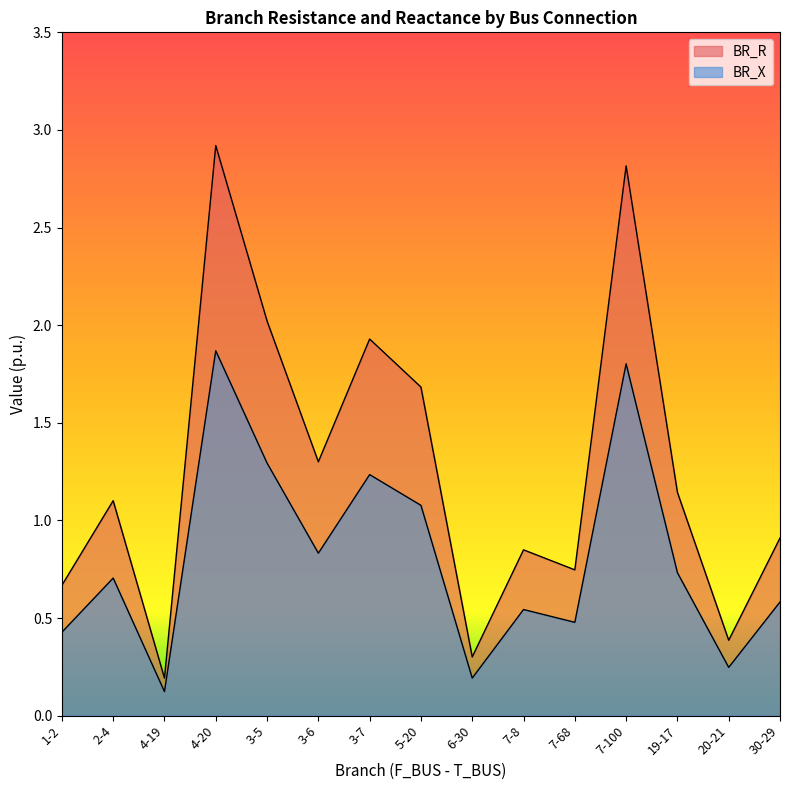

Reading left to right, what are all the values shown in this chart?

BR_R: 0.7	1.1	0.2	2.9	2.0	1.3	1.9	1.7	0.3	0.8	0.7	2.8	1.1	0.4	0.9
BR_X: 0.4	0.7	0.1	1.9	1.3	0.8	1.2	1.1	0.2	0.5	0.5	1.8	0.7	0.2	0.6